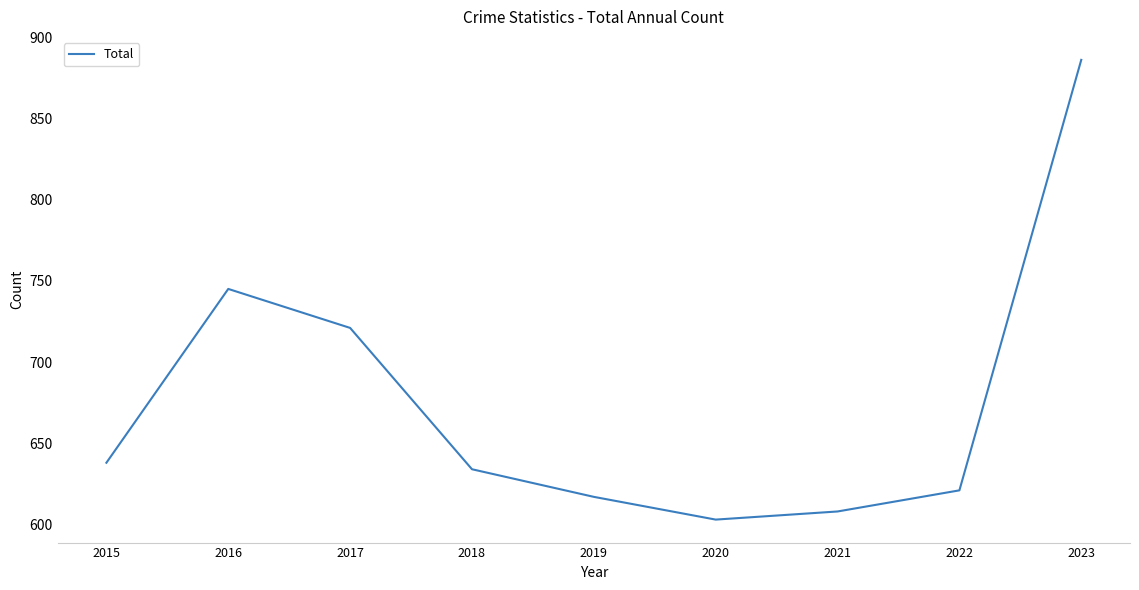

What is the maximum value shown in the chart?

886